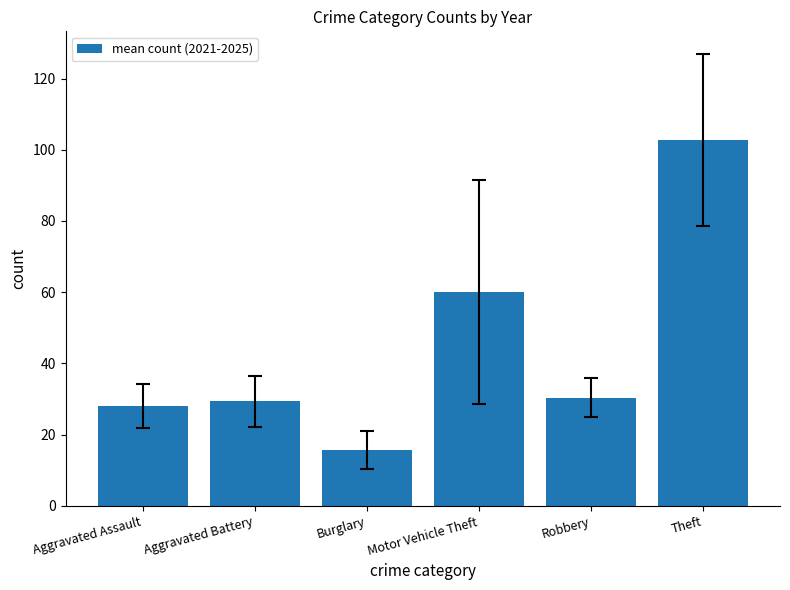

What is the label of the 4th bar from the right?

Burglary